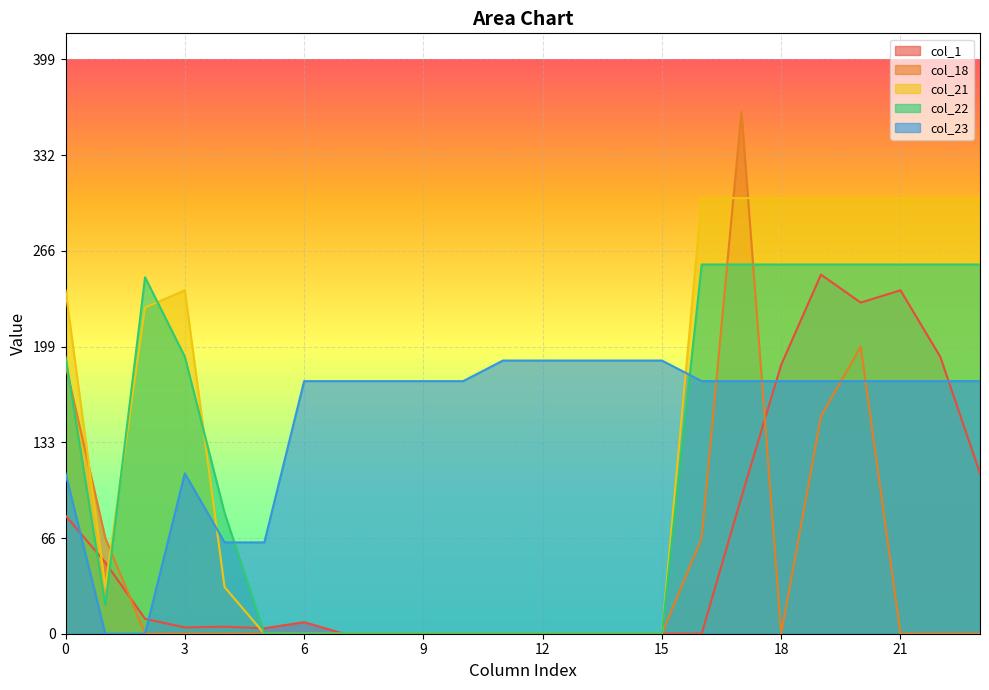

At how many categories does at least one series exceed 335?

1